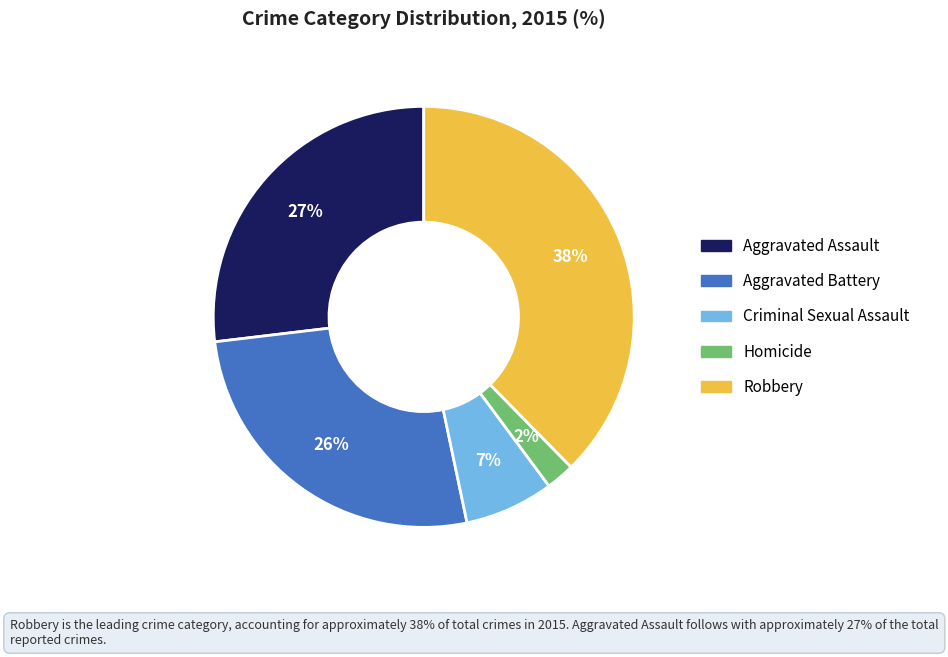

To the nearest percent, what is the average slice percentage?

20%